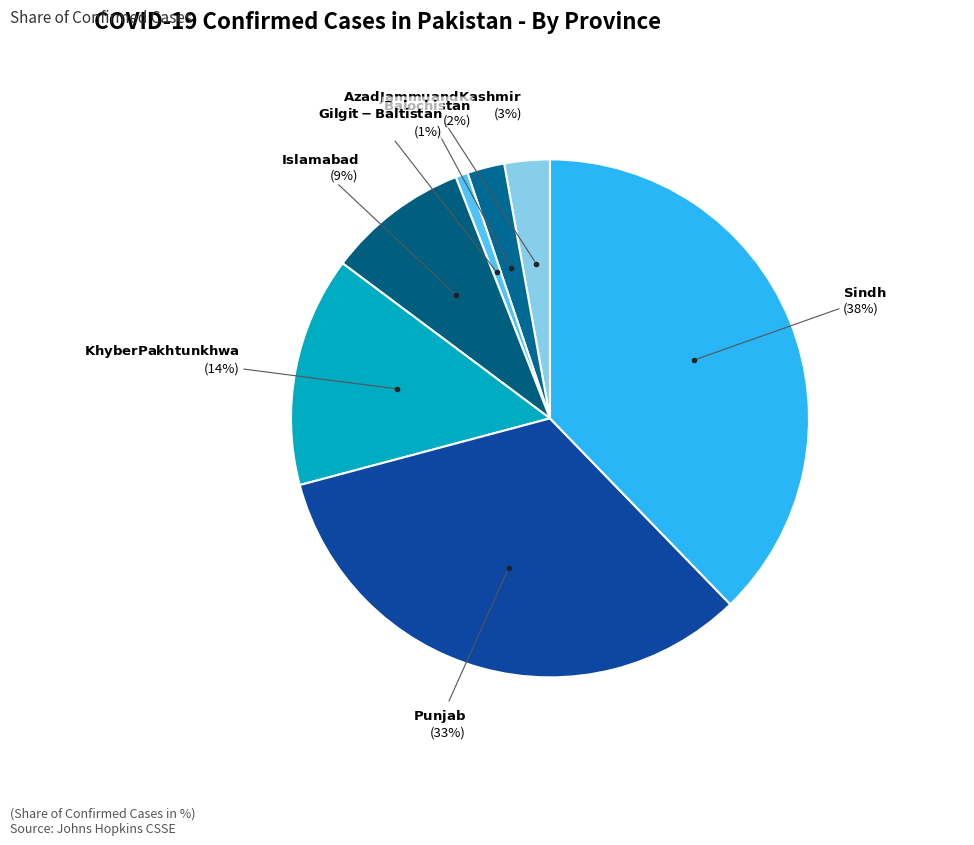

How many slices are in this pie chart?

7